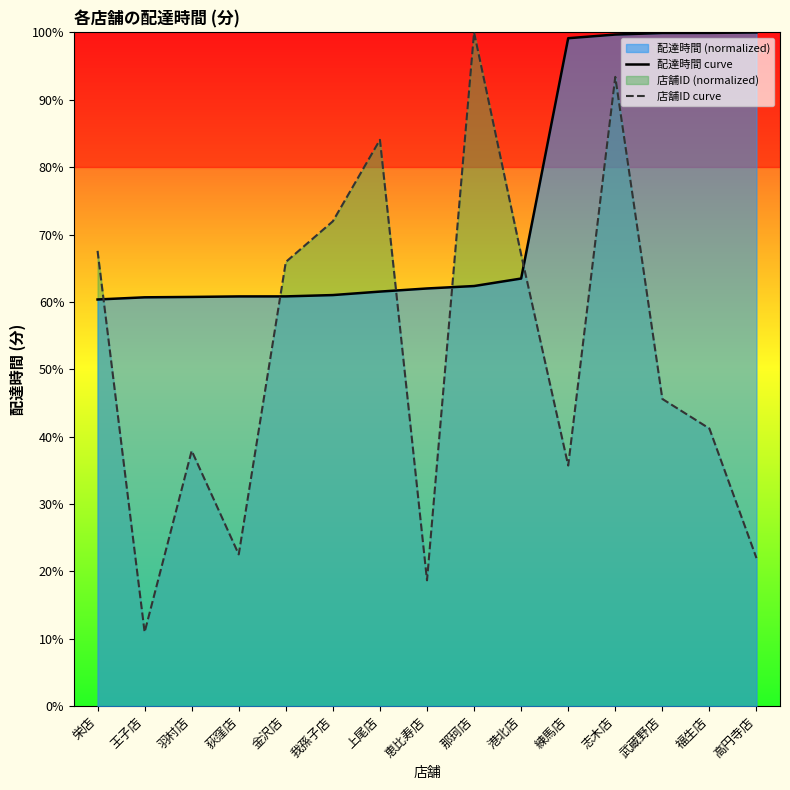

Rank the series by their maximum value, from lowest to highest.

配達時間 curve, 店舗ID curve